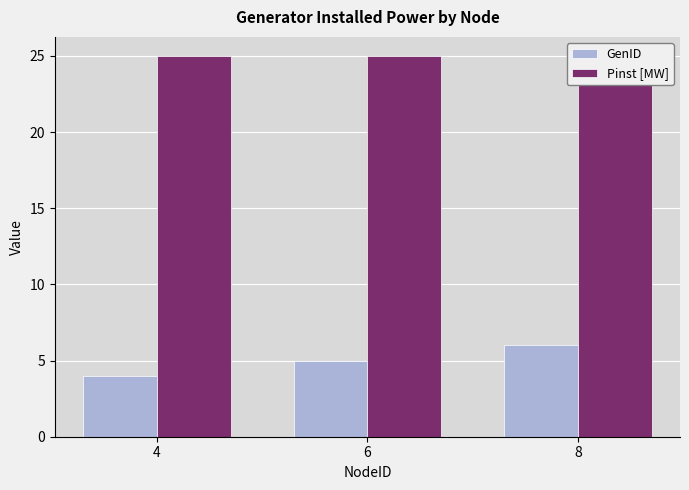

How many data points does each series have?

3